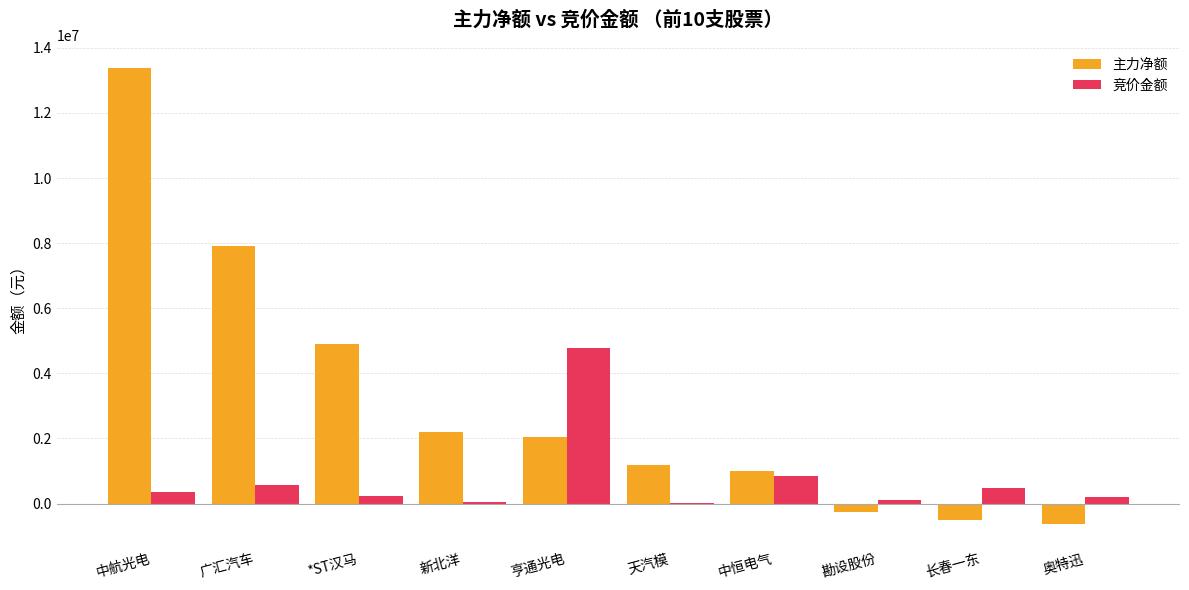

What value does the 主力净额 series have at 亨通光电?

2037402